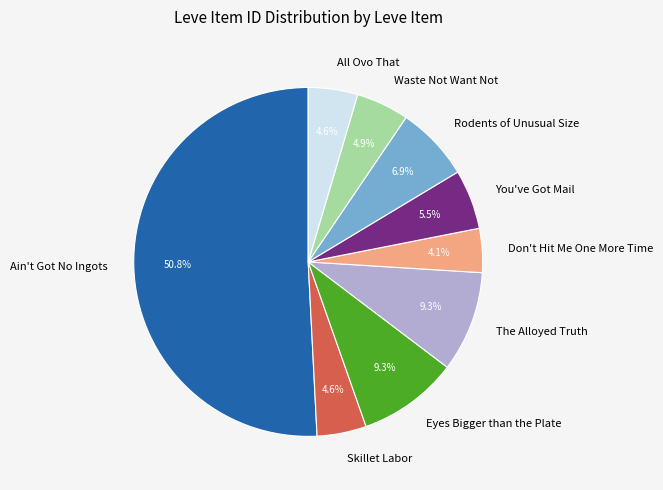

How many slices are in this pie chart?

9